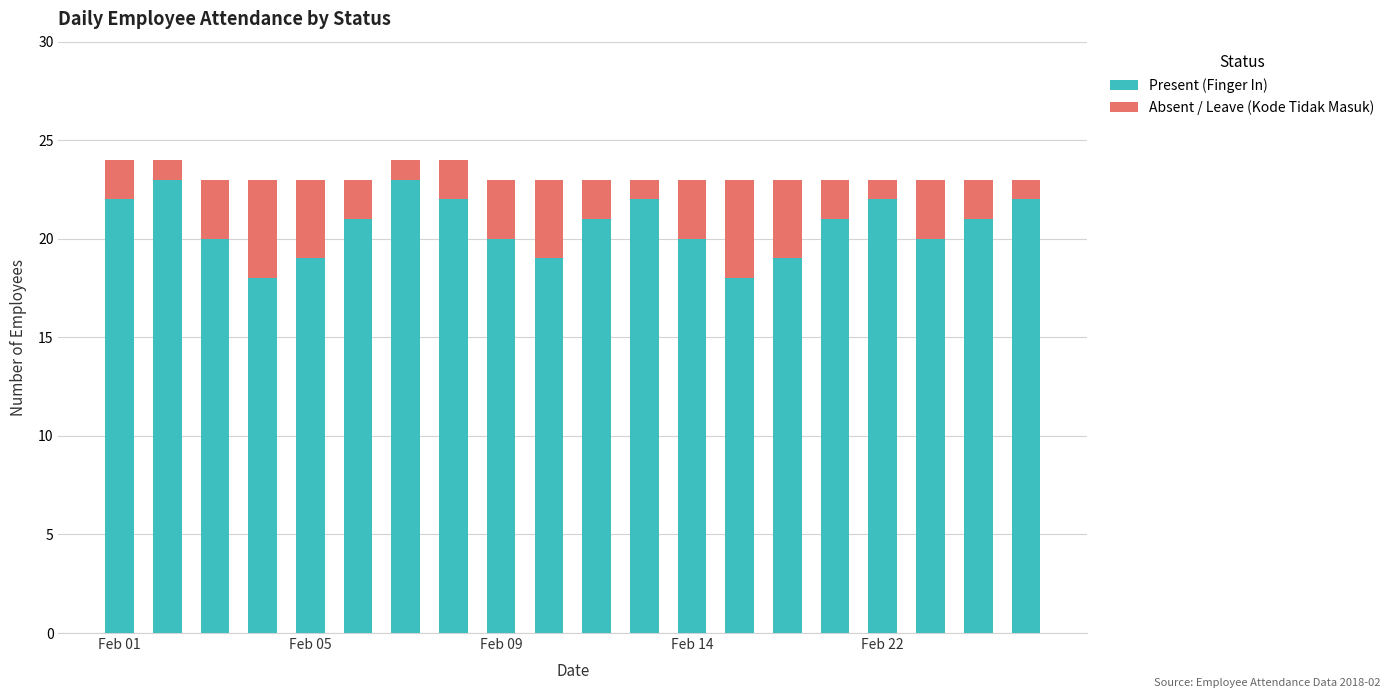

What is the maximum value for Present (Finger In)?

23